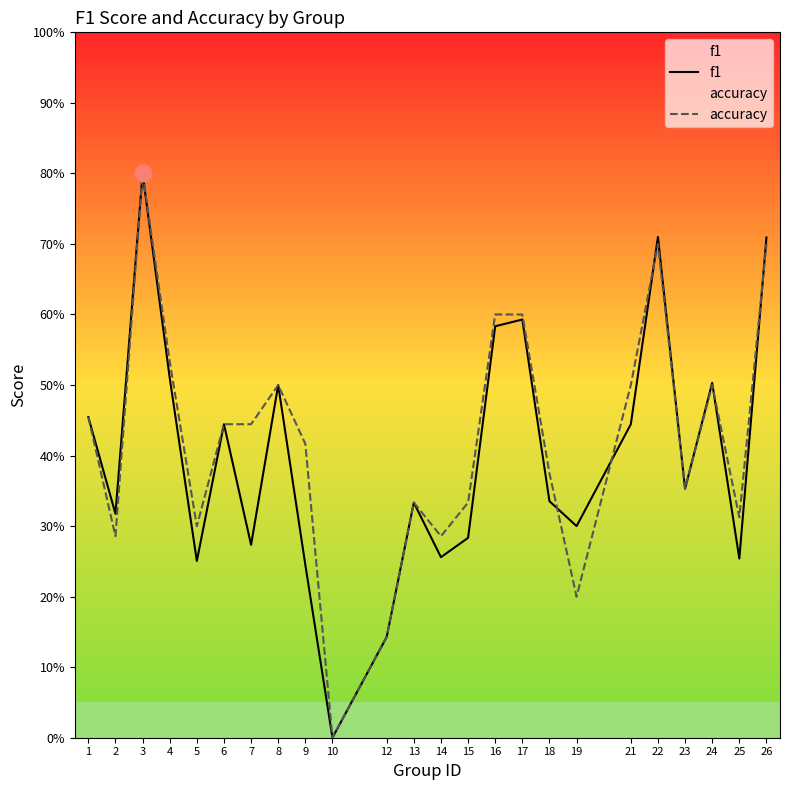

What is the maximum value shown in the chart?

0.8